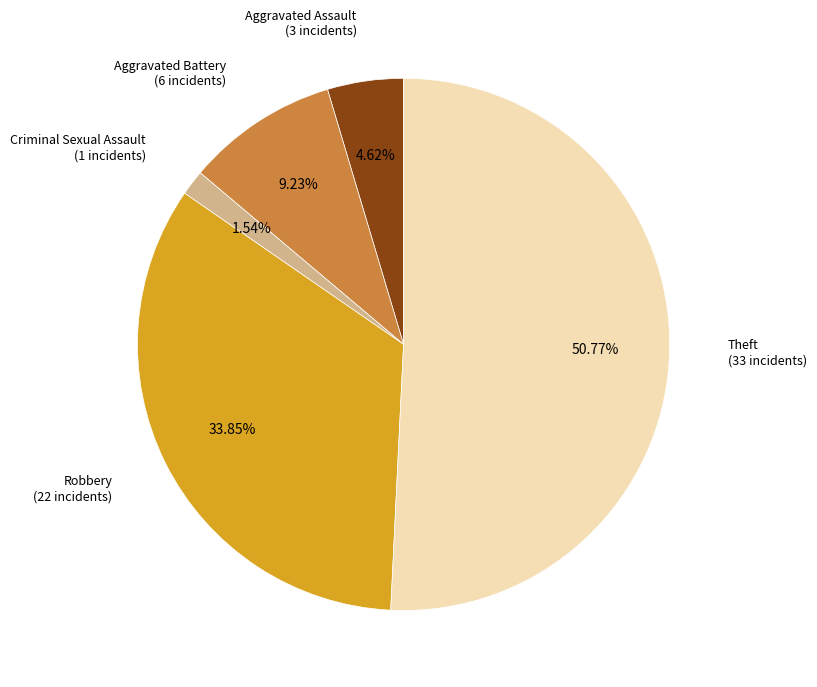

Is there any slice that represents more than half of the pie?

Yes